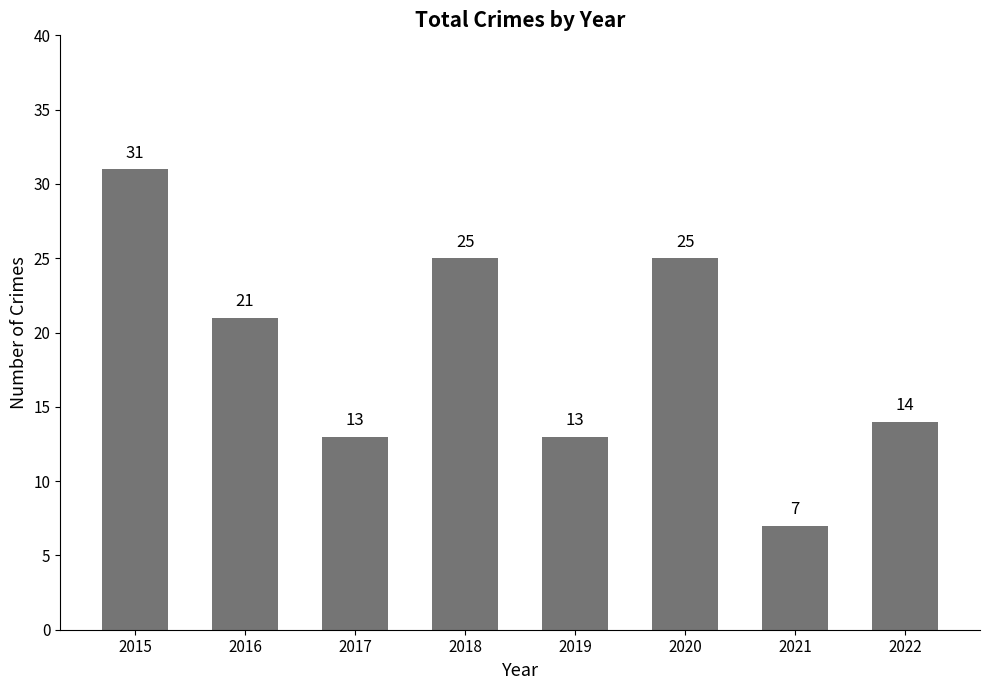

How many data points are less than 21?

4